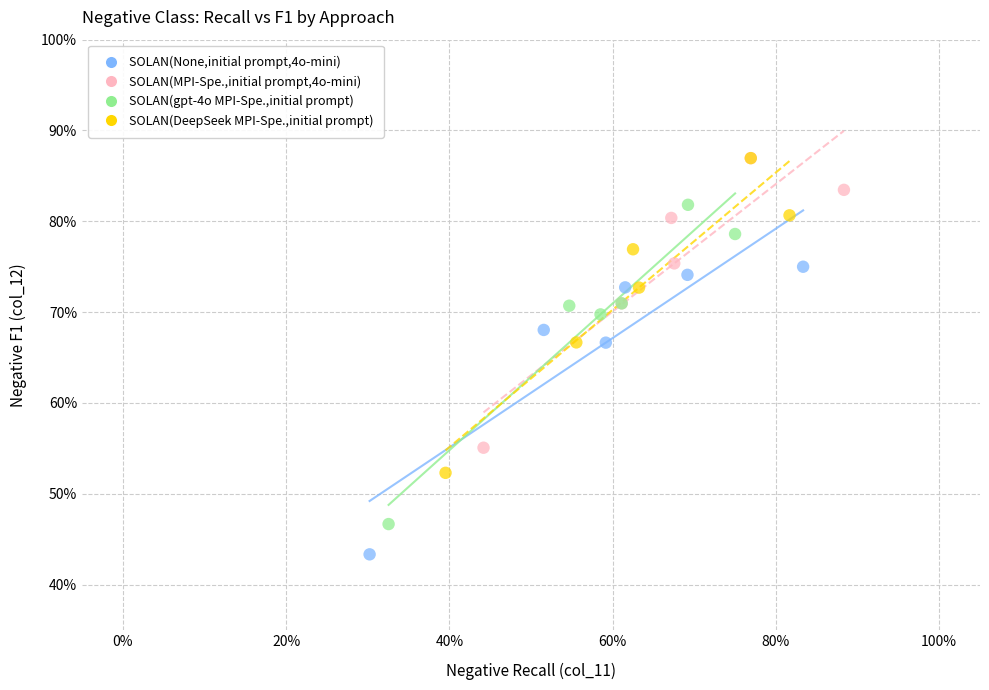

Which series contains the lowest Y value?

SOLAN(None,initial prompt,4o-mini)